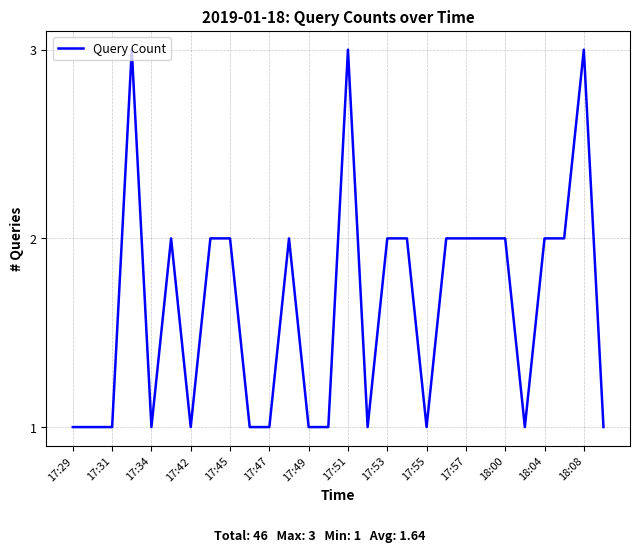

What is the maximum value shown in the chart?

3